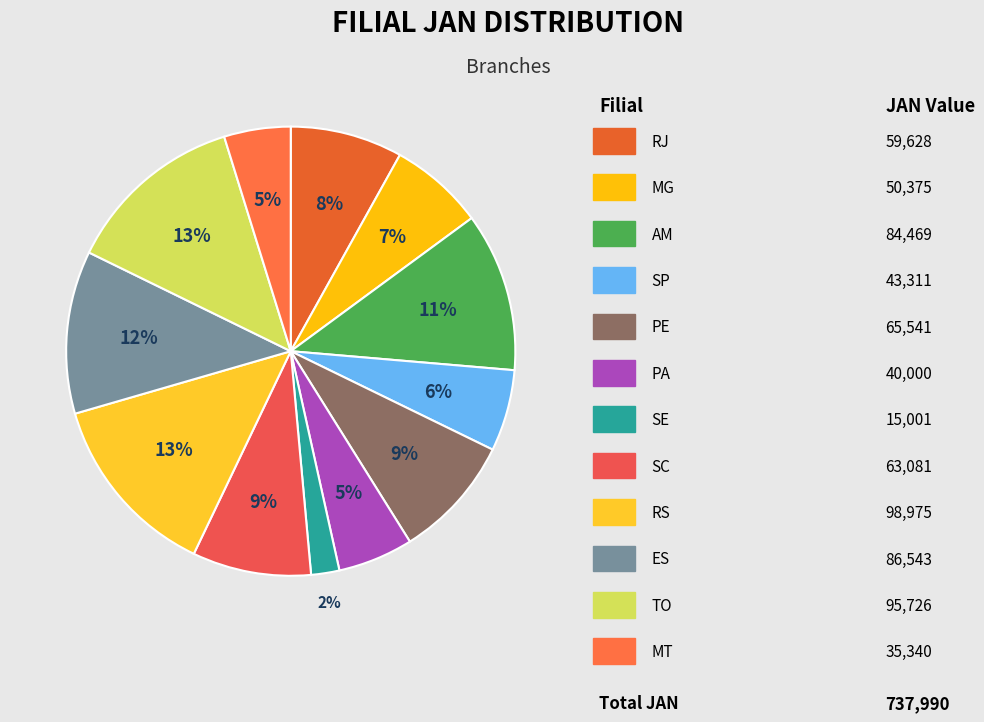

How many segments does this pie chart have?

12